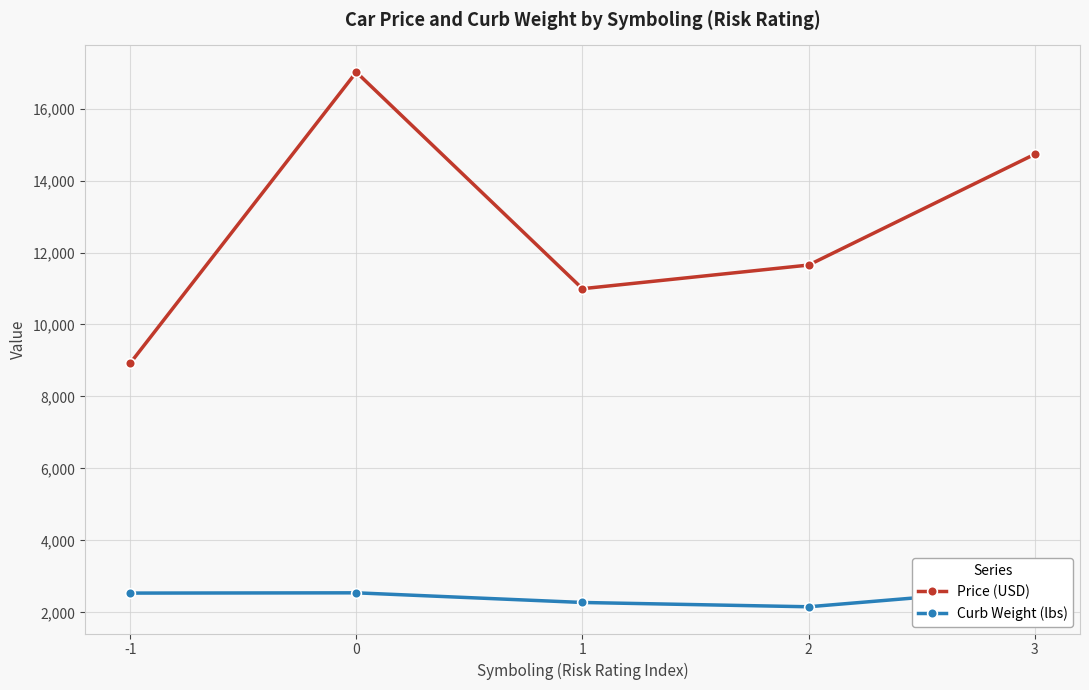

Is the value of Price (USD) at 2 greater than the value of Curb Weight (lbs) at -1?

Yes